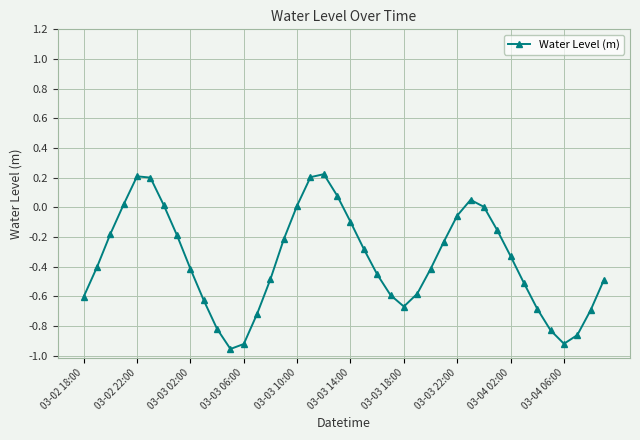

What is the sum of all values?

-14.3